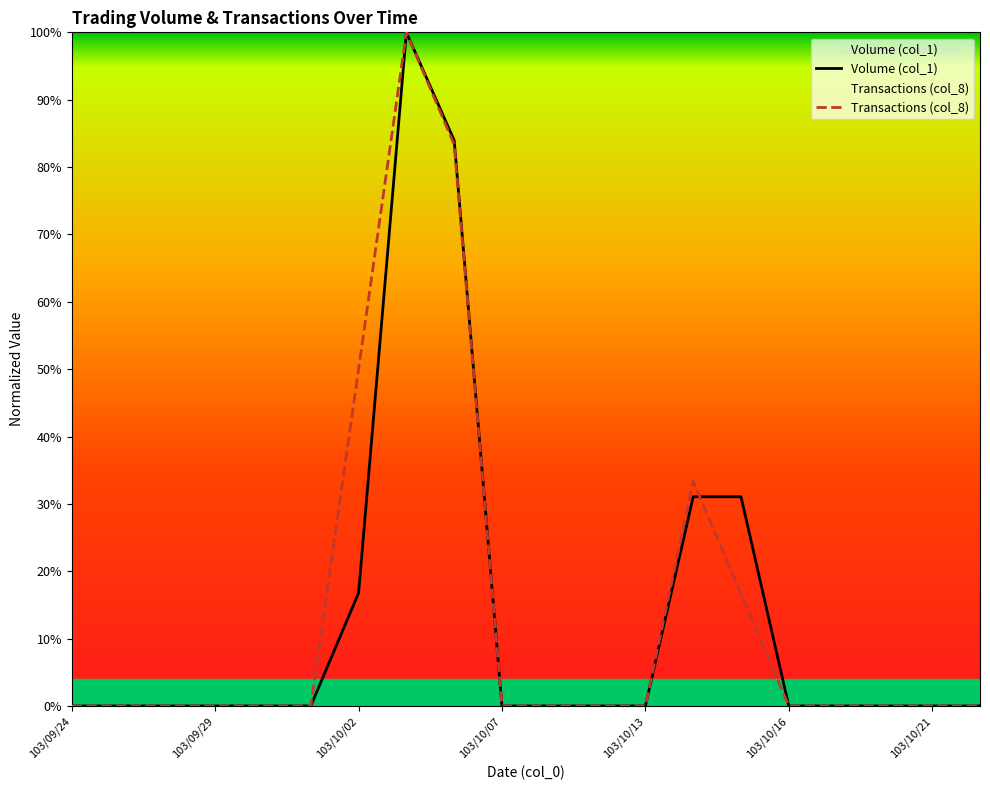

List the series in order of their peak value, highest first.

Volume (col_1), Transactions (col_8)